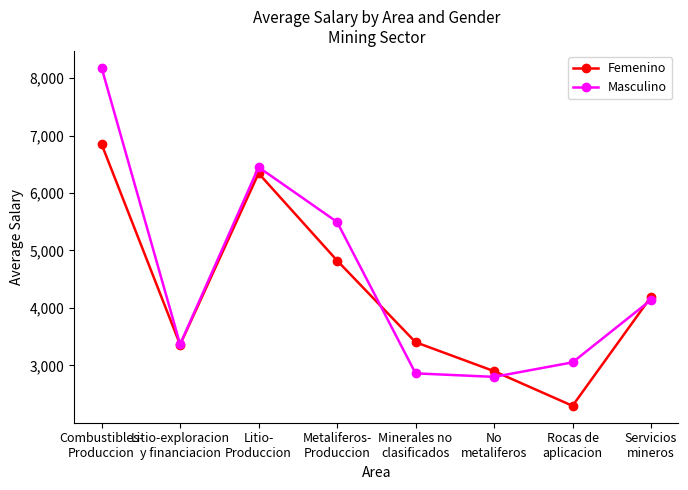

Reading right to left, list all the values displayed in this chart.

Femenino: Servicios
mineros=4191.8	Rocas de
aplicacion=2295.3	No
metaliferos=2898.8	Minerales no
clasificados=3402.6	Metaliferos-
Produccion=4824.5	Litio-
Produccion=6342.4	Litio-exploracion
y financiacion=3359.9	Combustibles-
Produccion=6848.9
Masculino: Servicios
mineros=4138.4	Rocas de
aplicacion=3051.7	No
metaliferos=2799.2	Minerales no
clasificados=2860.5	Metaliferos-
Produccion=5495.7	Litio-
Produccion=6448.8	Litio-exploracion
y financiacion=3365.9	Combustibles-
Produccion=8178.6